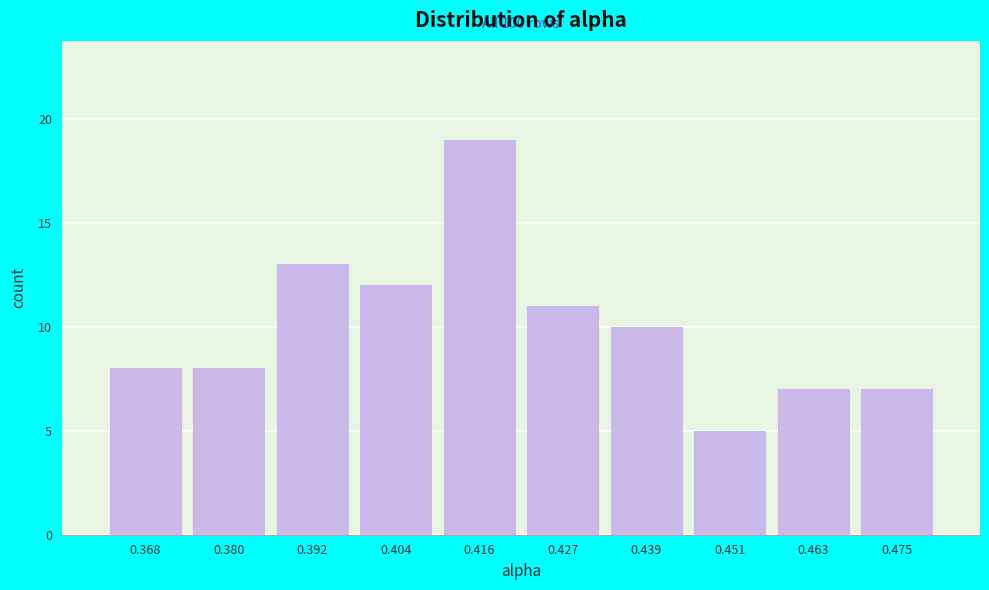

Over which range of the x-axis is the bar tallest?

0.410 to 0.422